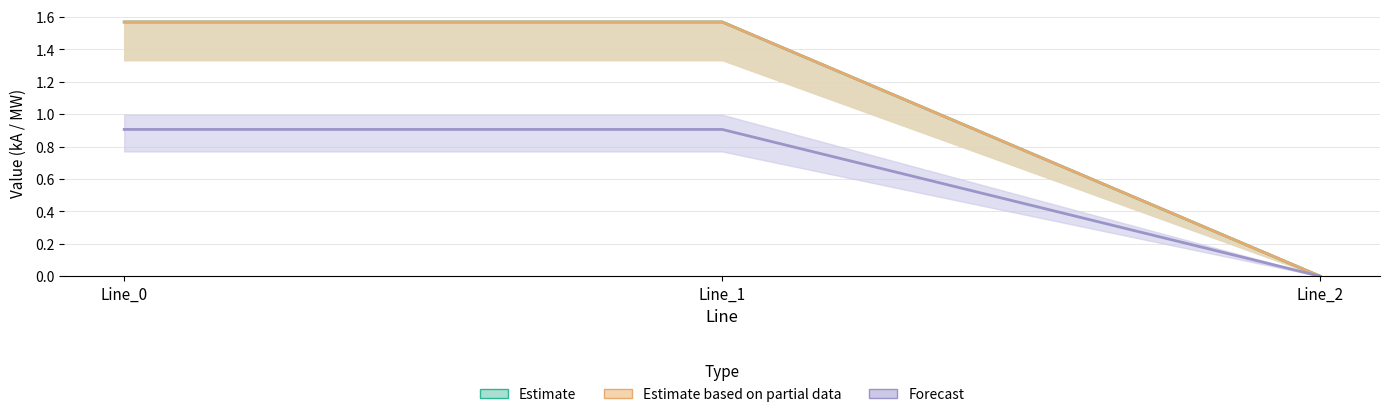

At how many categories does at least one series exceed 0?

2